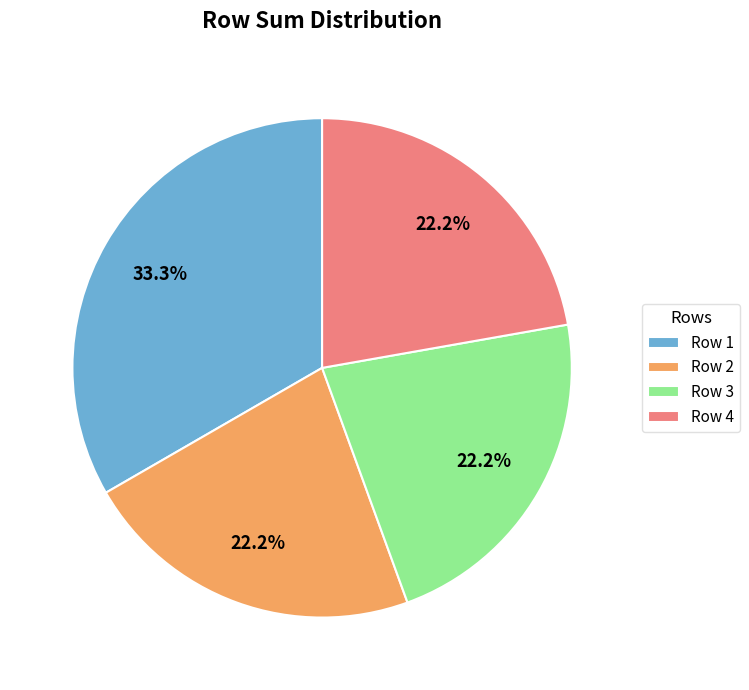

What is the largest slice in the pie chart?

Row 1